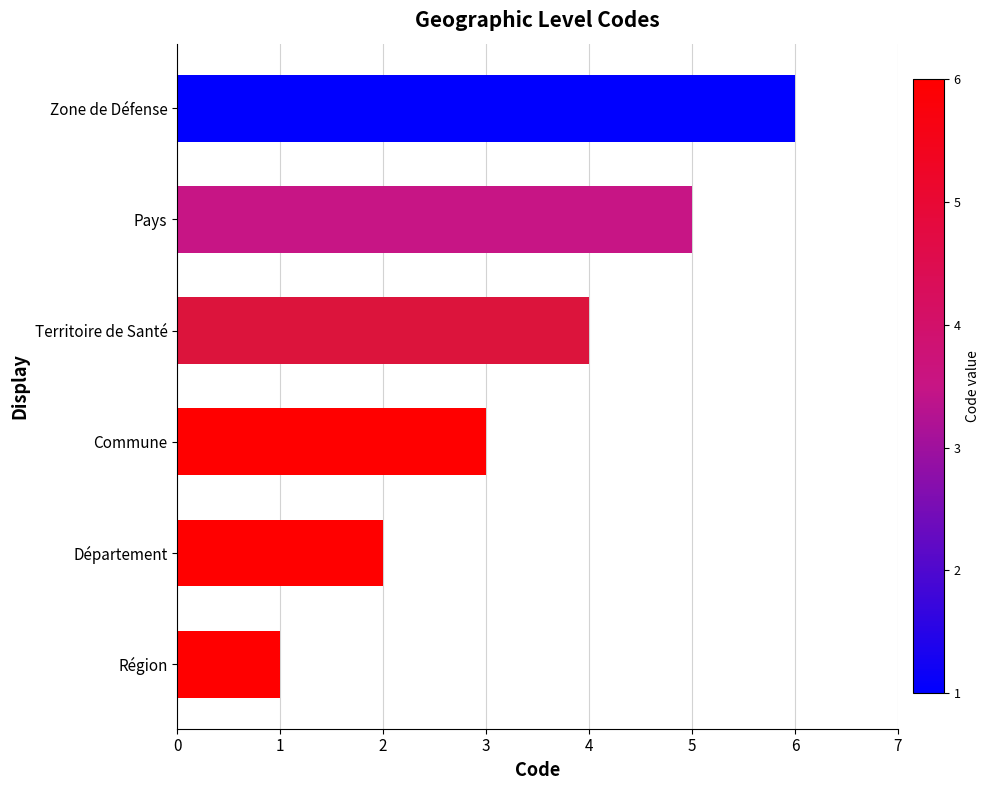

What is the sum of all values?

21